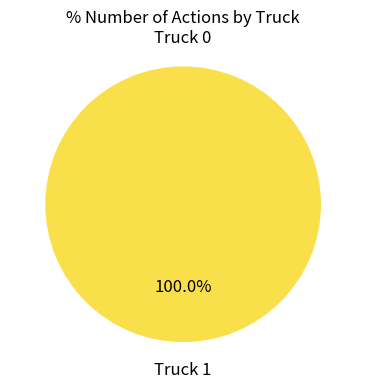

What is the largest slice in the pie chart?

Truck 1